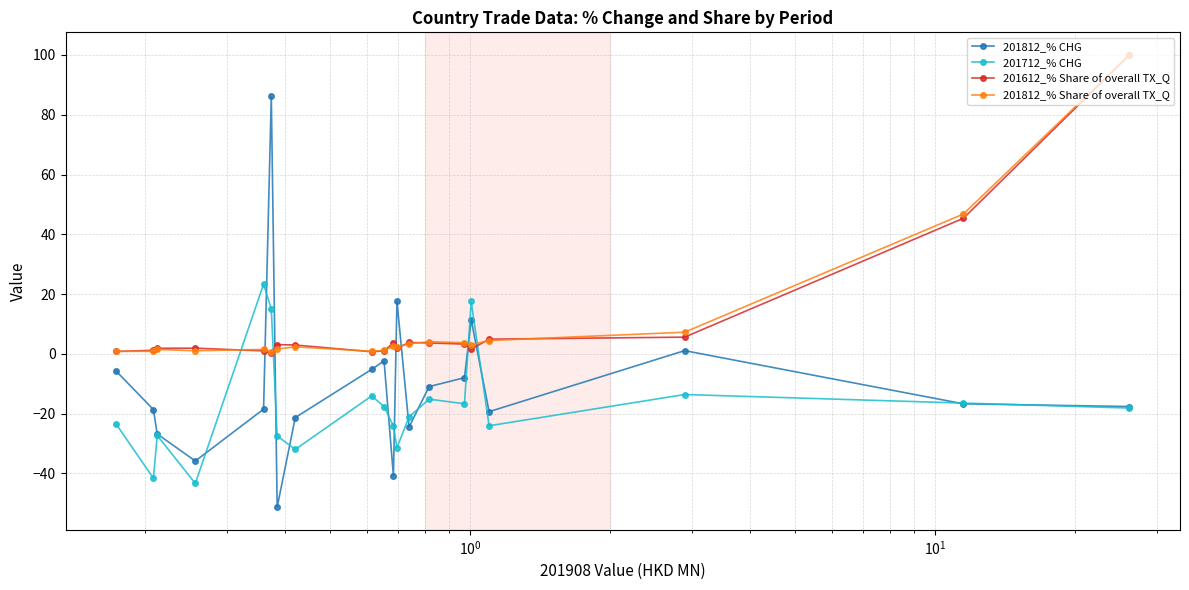

What is the average value of the 201612_% Share of overall TX_Q series?

9.4